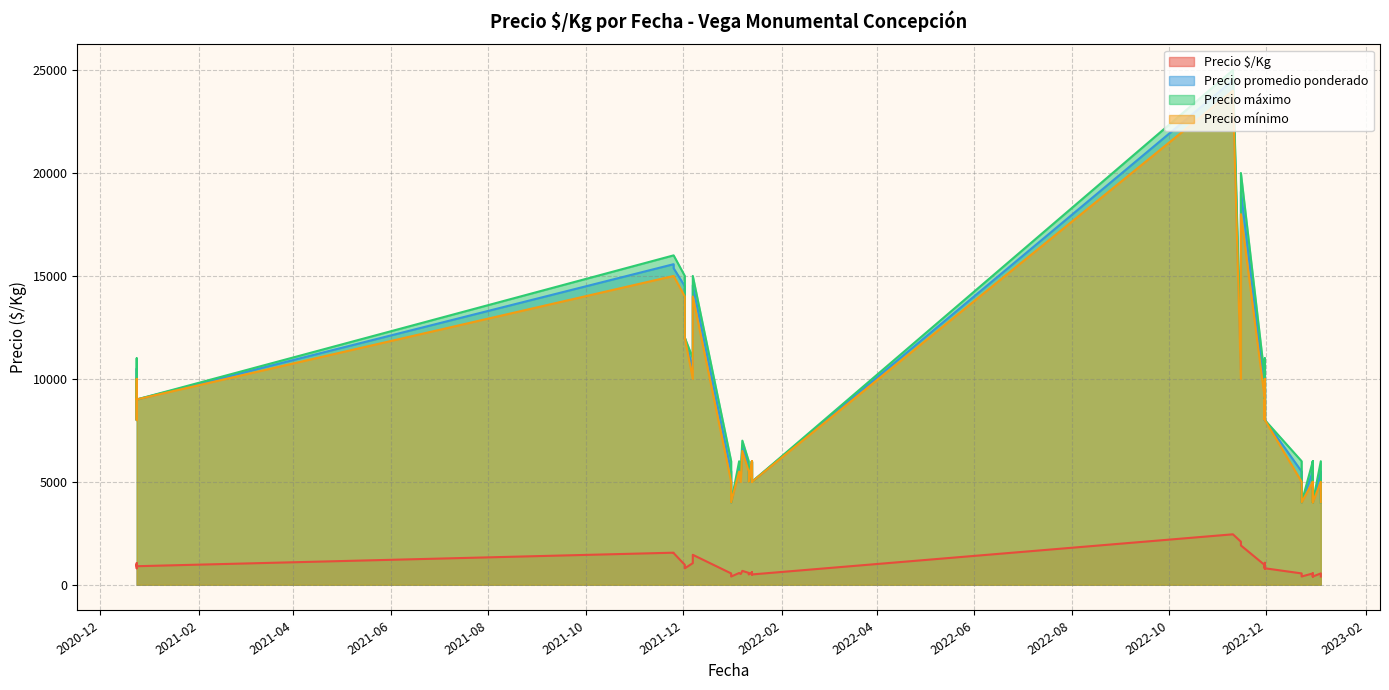

Is it true that Precio mínimo equals 10000 at 2022-11-15?

True